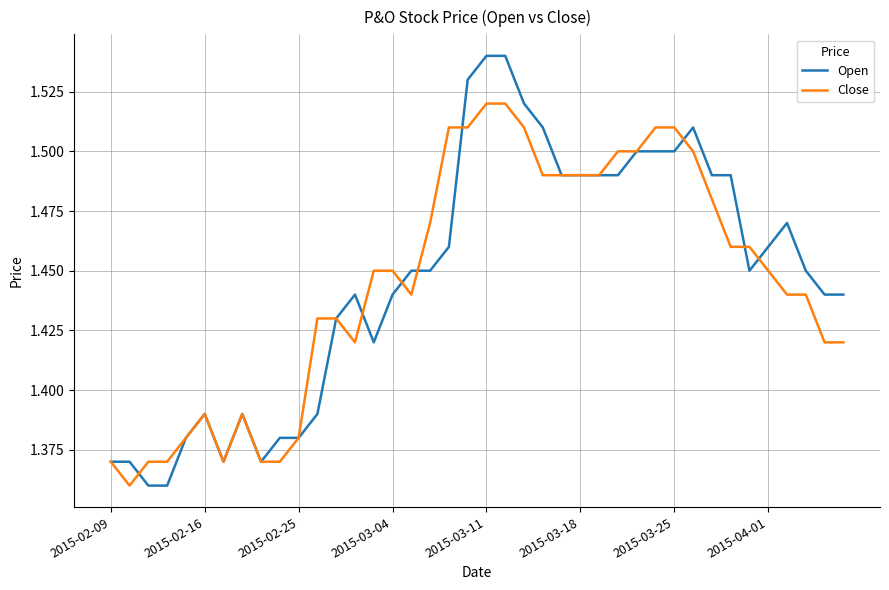

Which series has the widest spread of values?

Open